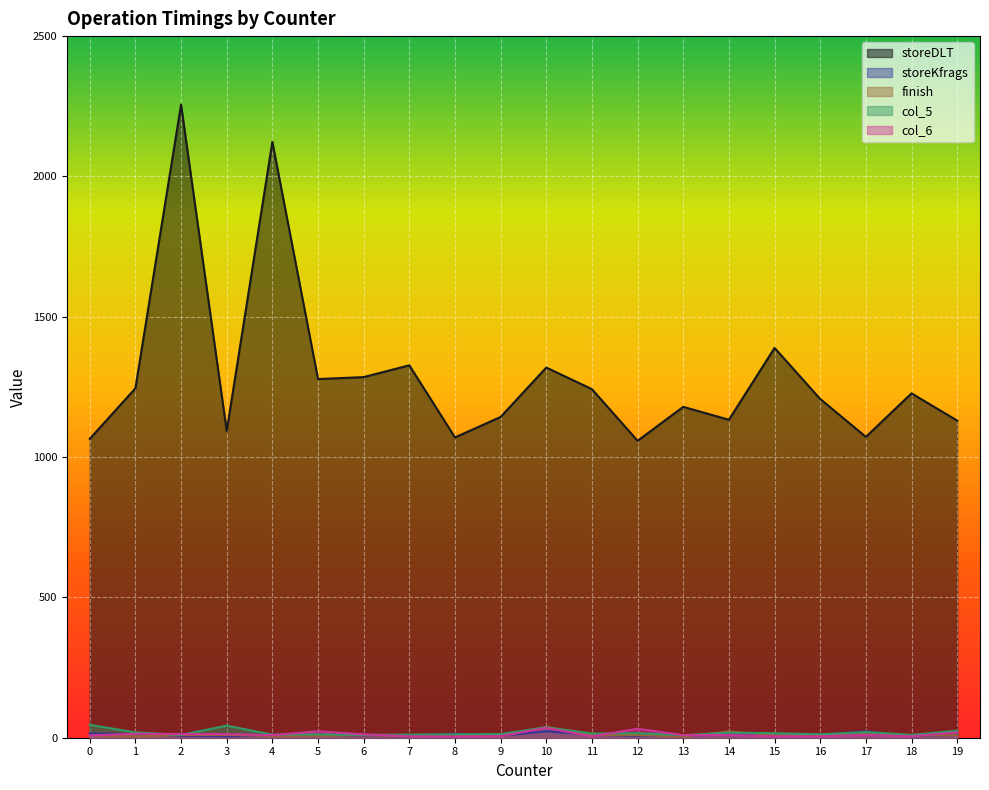

Which category has the highest value in the storeDLT series?

2